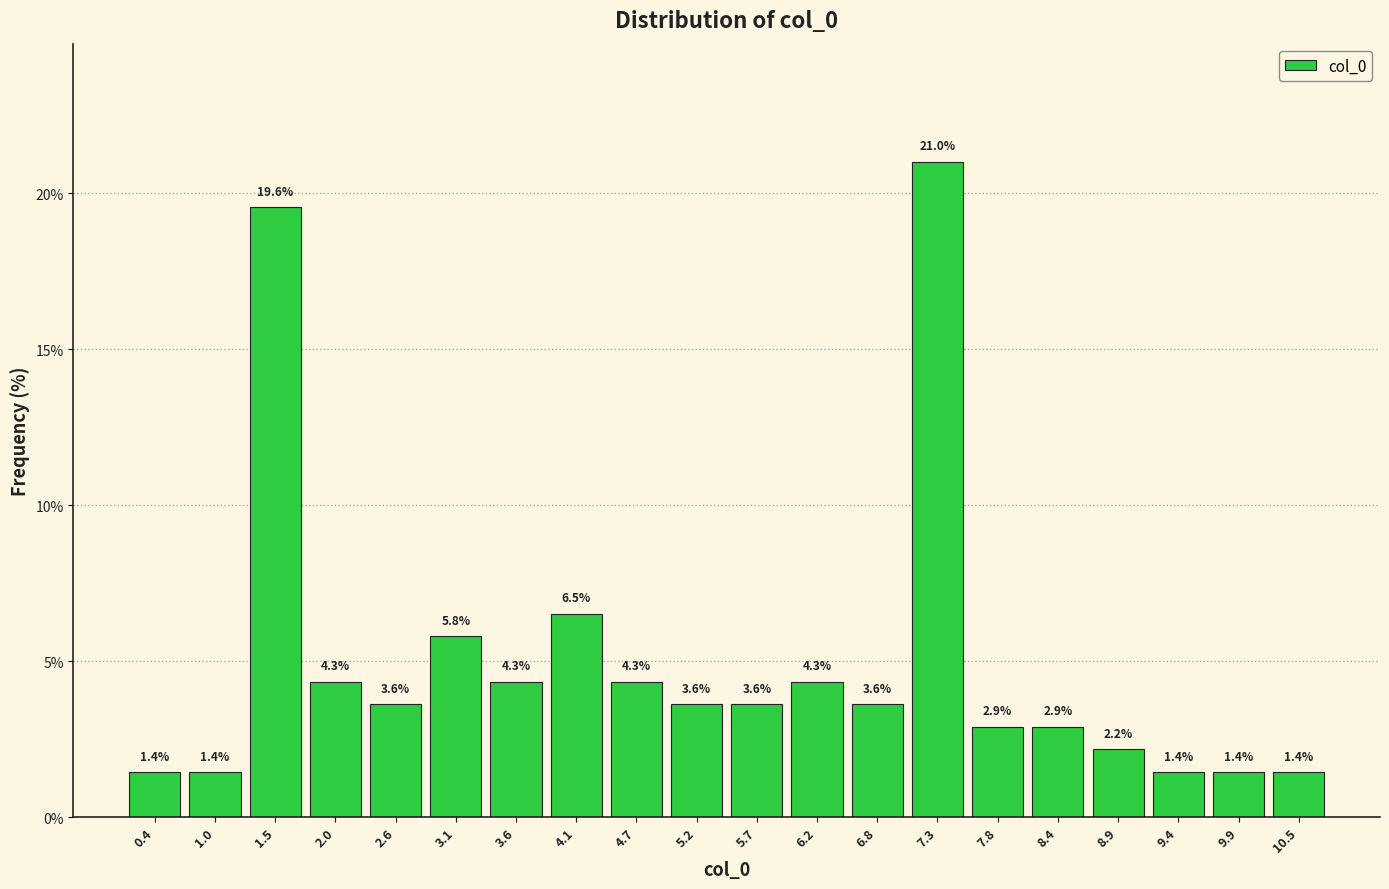

Over which range of the x-axis is the bar tallest?

7.0 to 7.6